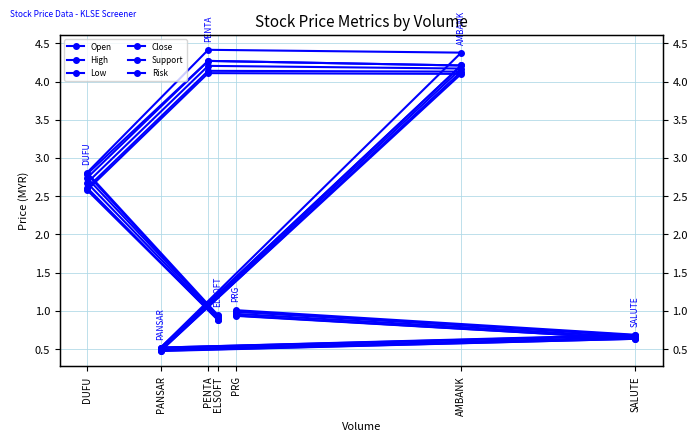

Reading left to right, what are all the values shown in this chart?

Open: 0.9	2.6	4.1	4.1	0.5	0.6	0.9
High: 0.9	2.8	4.3	4.2	0.5	0.7	1.0
Low: 0.9	2.6	4.1	4.1	0.5	0.6	0.9
Close: 0.9	2.7	4.3	4.2	0.5	0.7	1.0
Support: 0.9	2.7	4.2	4.2	0.5	0.7	1.0
Risk: 0.9	2.8	4.4	4.4	0.5	0.7	1.0